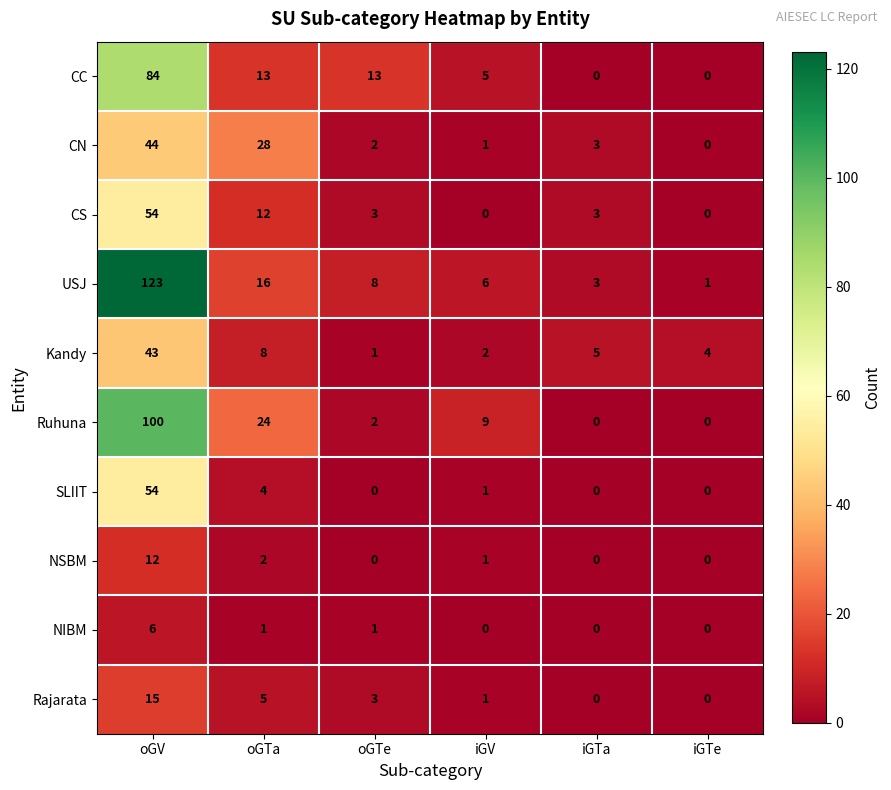

Which series changed the most between oGV and oGTa?

USJ